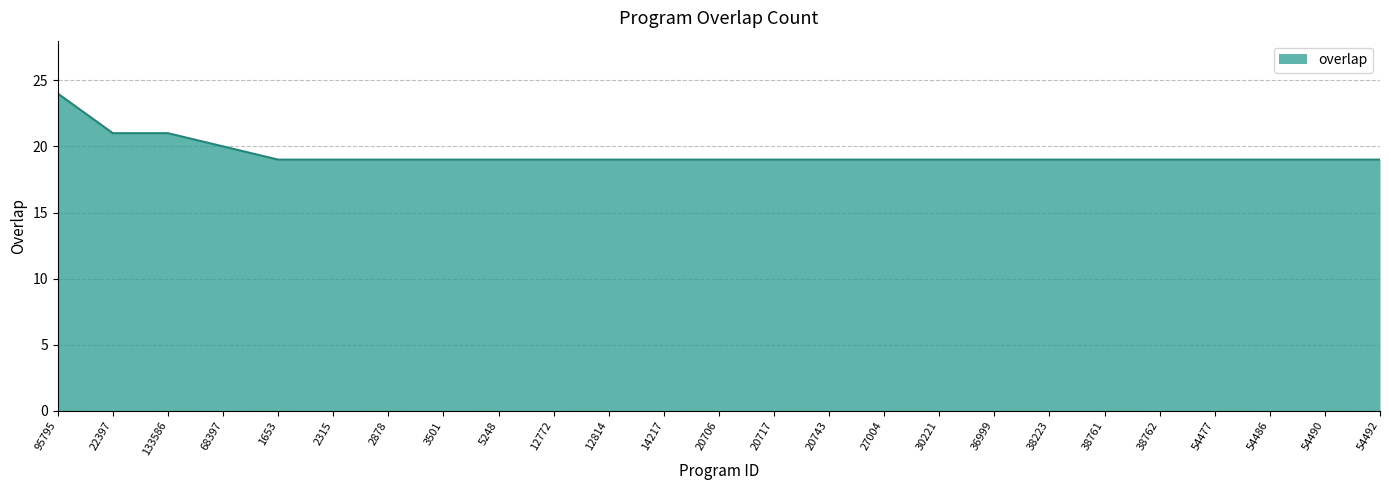

Read the value at 54477.

19